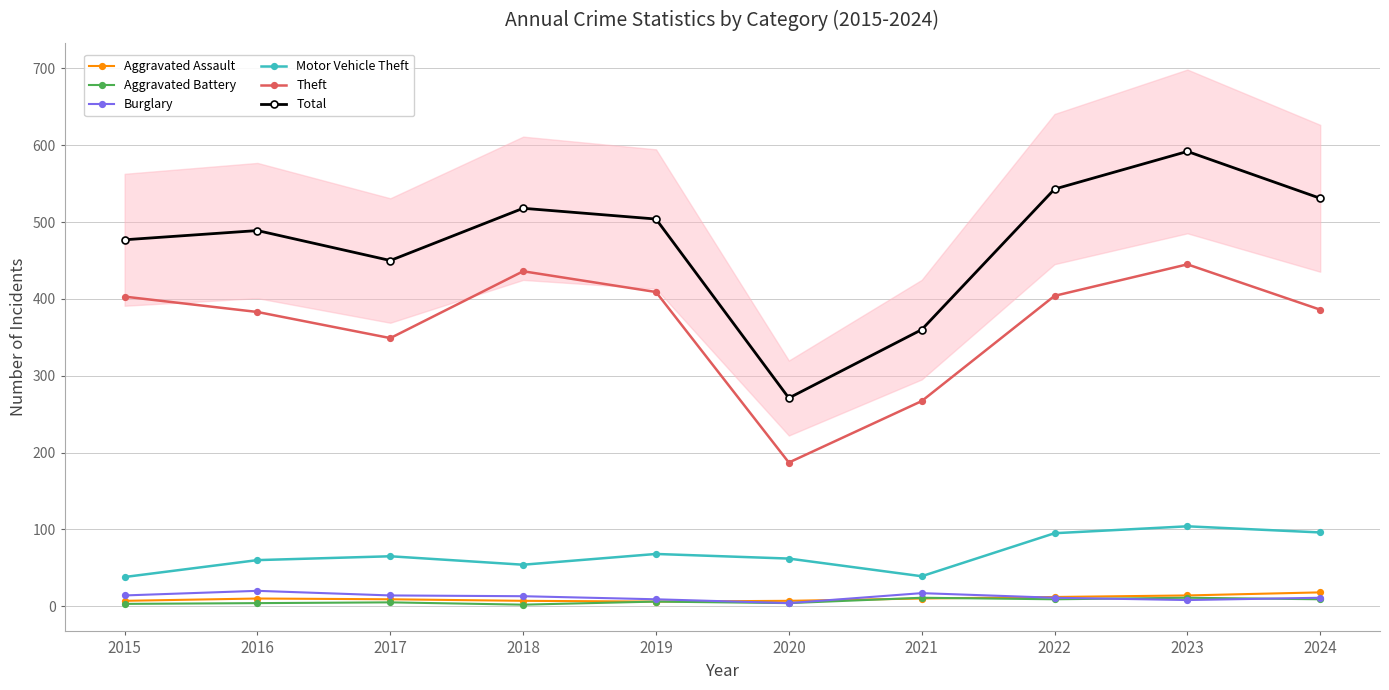

Which category has the lowest value in the Burglary series?

2020